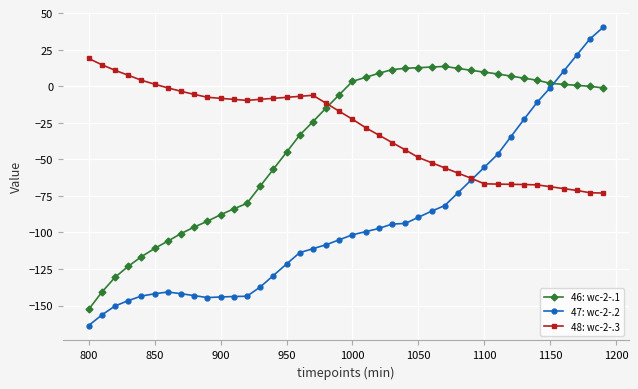

What is the sum of all 47: wc-2-.2 values?

-3680.3